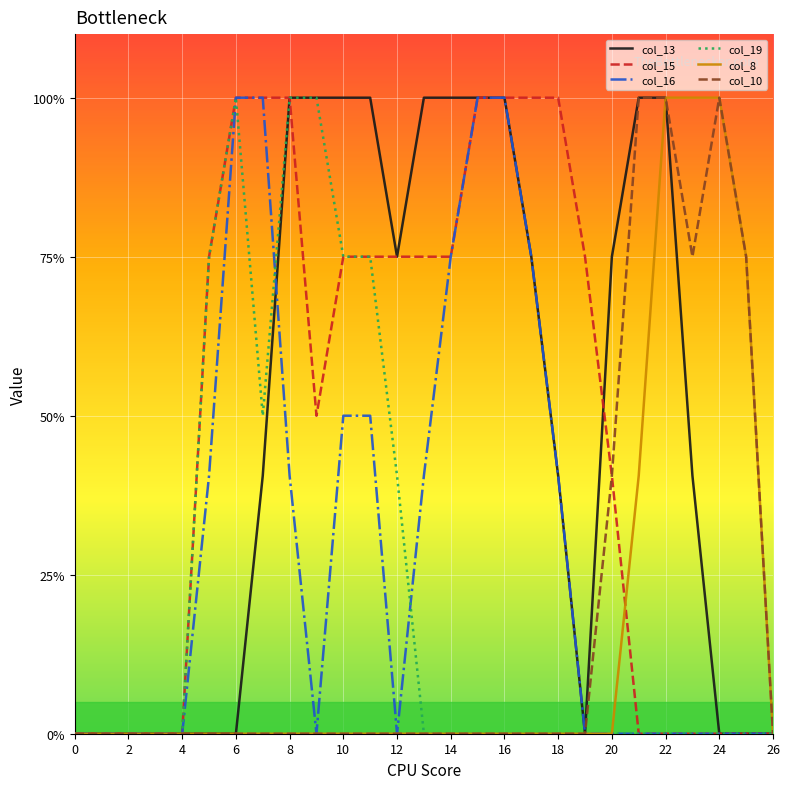

True or false: col_13 and col_8 cross at least once.

False